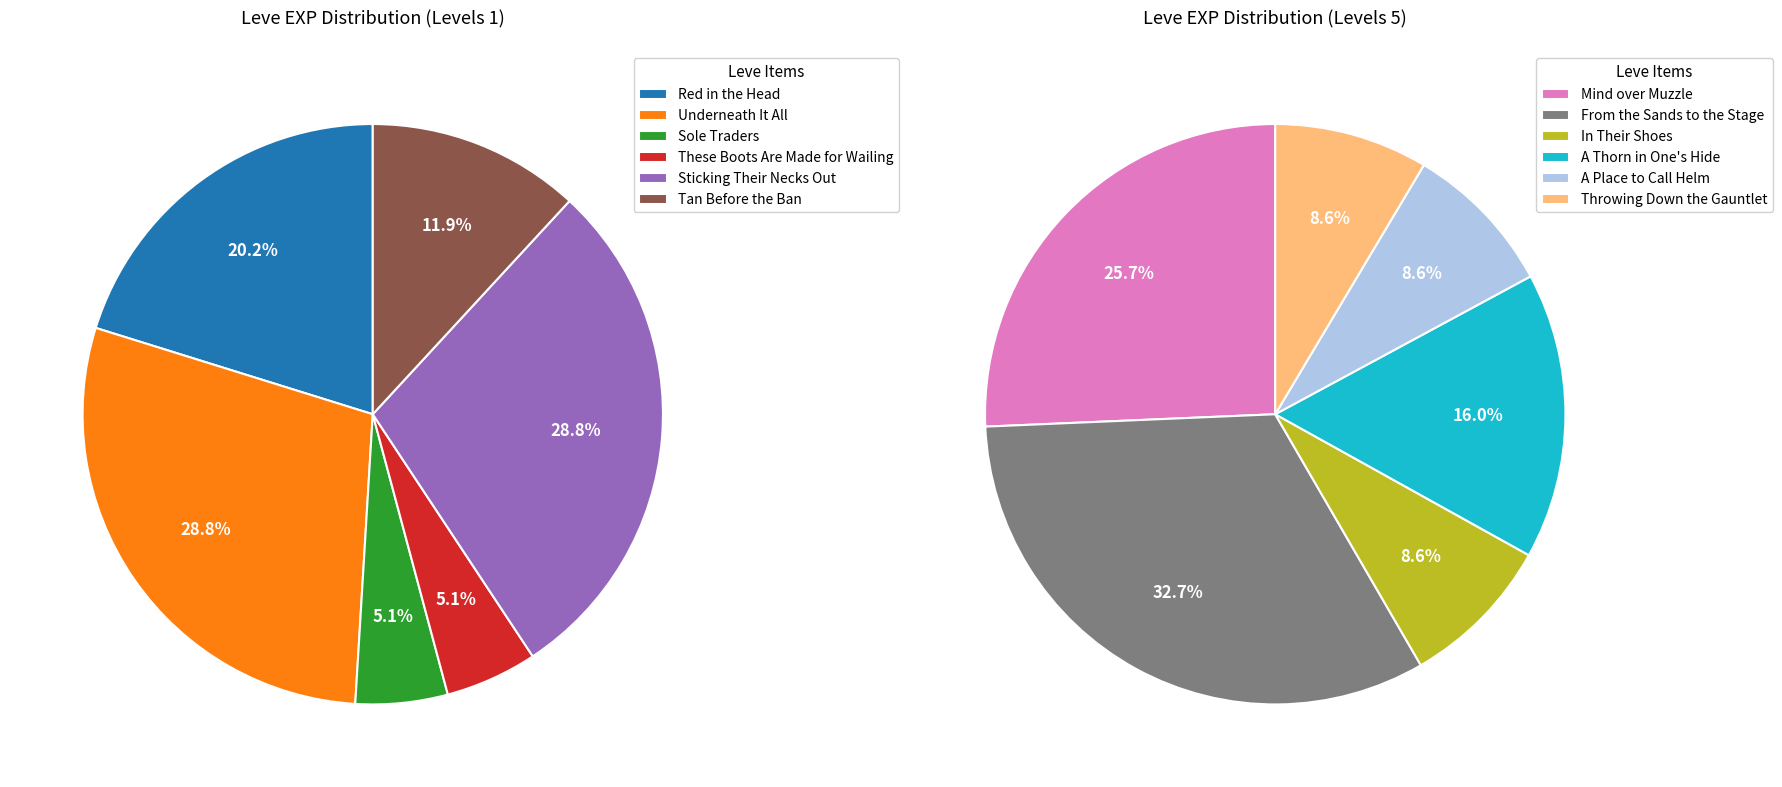

Is Mind over Muzzle the majority of the pie?

No